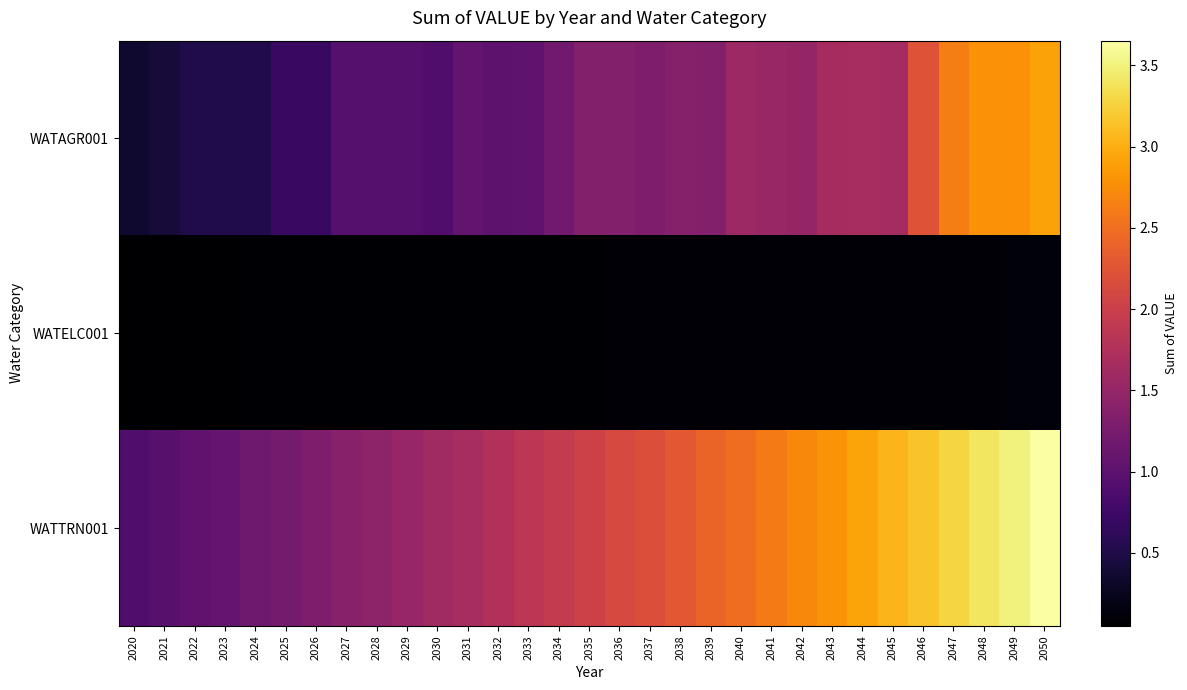

At which category does the chart reach its minimum across all series?

2020